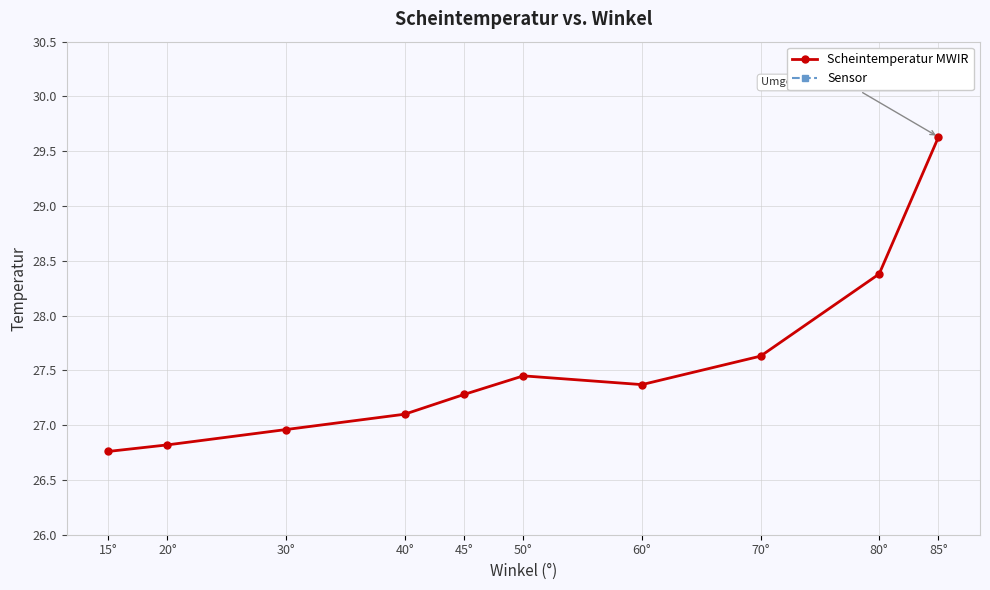

The value of Scheintemperatur MWIR at 45° is 11.0. True or false?

False